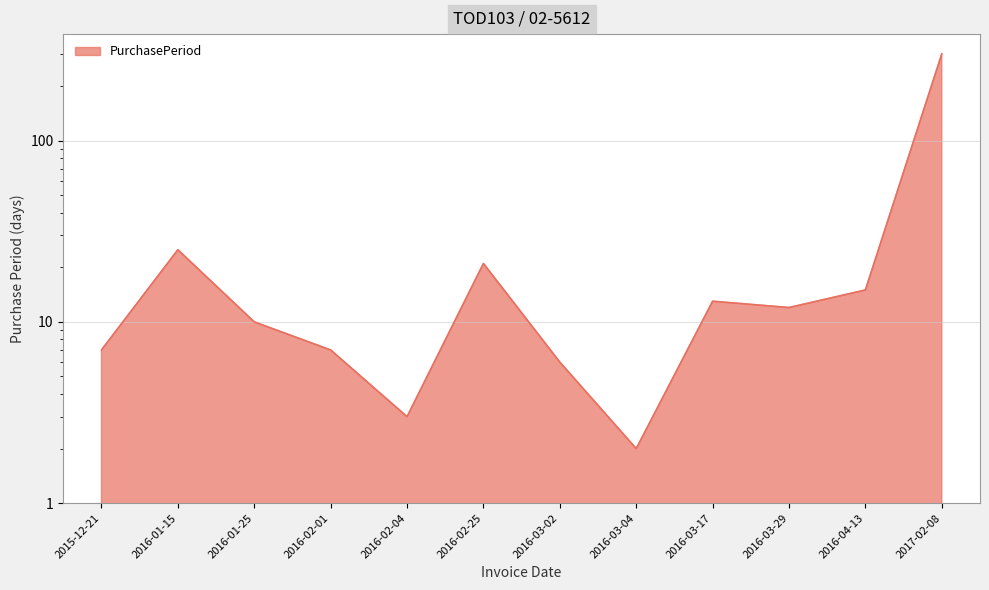

Rank the categories by value from highest to lowest.

2017-02-08, 2016-01-15, 2016-02-25, 2016-04-13, 2016-03-17, 2016-03-29, 2016-01-25, 2015-12-21, 2016-02-01, 2016-03-02, 2016-02-04, 2016-03-04